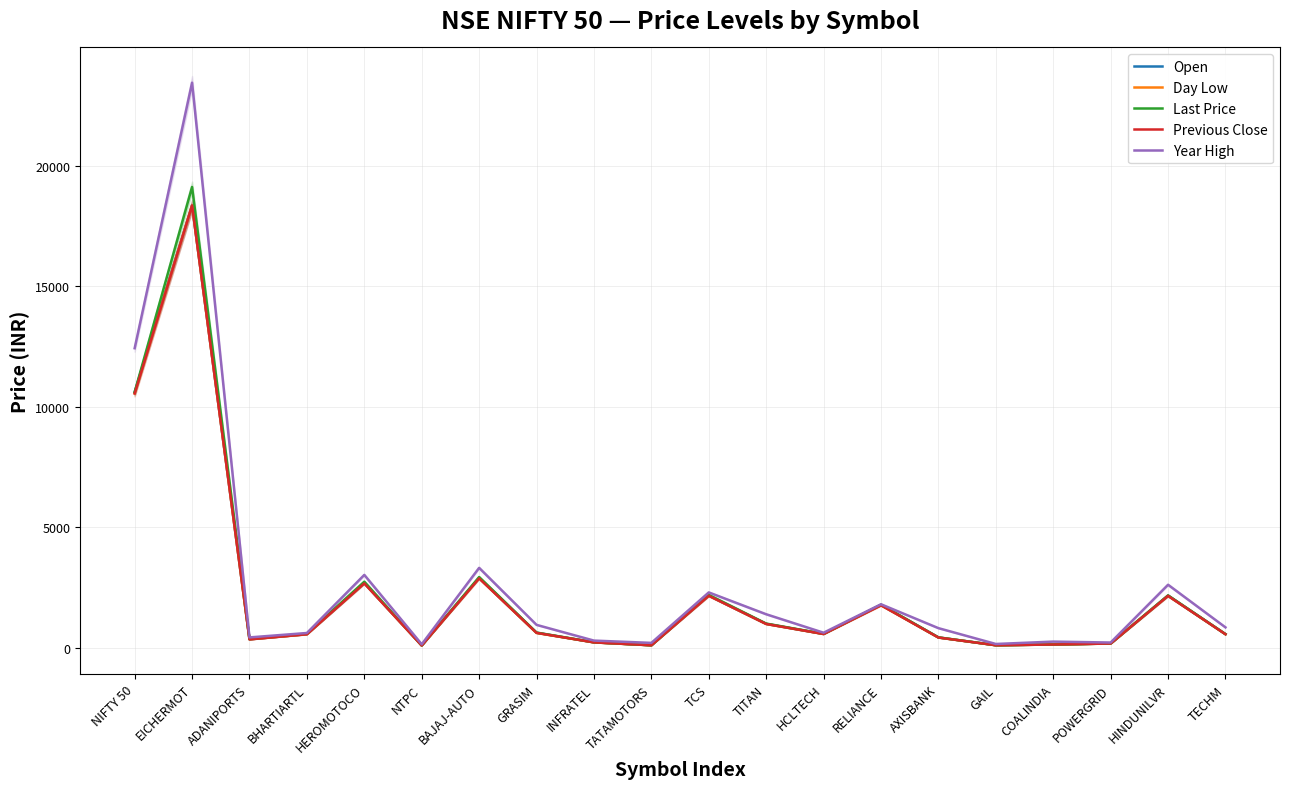

Reading left to right, what are all the values shown in this chart?

Open: NIFTY 50=10615.0	EICHERMOT=18353.6	ADANIPORTS=350.2	BHARTIARTL=561.8	HEROMOTOCO=2680.0	NTPC=93.6	BAJAJ-AUTO=2899.0	GRASIM=623.8	INFRATEL=222.3	TATAMOTORS=102.8	TCS=2163.7	TITAN=992.0	HCLTECH=572.0	RELIANCE=1779.8	AXISBANK=430.0	GAIL=104.5	COALINDIA=134.4	POWERGRID=176.0	HINDUNILVR=2165.5	TECHM=565.9
Day Low: NIFTY 50=10562.6	EICHERMOT=18353.6	ADANIPORTS=348.6	BHARTIARTL=560.6	HEROMOTOCO=2677.6	NTPC=92.8	BAJAJ-AUTO=2887.6	GRASIM=613.5	INFRATEL=221.2	TATAMOTORS=102.1	TCS=2160.2	TITAN=986.3	HCLTECH=570.6	RELIANCE=1768.0	AXISBANK=423.6	GAIL=103.0	COALINDIA=133.1	POWERGRID=175.1	HINDUNILVR=2156.3	TECHM=561.0
Last Price: NIFTY 50=10607.4	EICHERMOT=19121.0	ADANIPORTS=361.1	BHARTIARTL=581.2	HEROMOTOCO=2742.0	NTPC=95.2	BAJAJ-AUTO=2935.1	GRASIM=629.9	INFRATEL=226.5	TATAMOTORS=103.4	TCS=2195.0	TITAN=1003.0	HCLTECH=578.5	RELIANCE=1788.0	AXISBANK=429.0	GAIL=104.8	COALINDIA=135.0	POWERGRID=176.9	HINDUNILVR=2172.3	TECHM=565.4
Previous Close: NIFTY 50=10551.7	EICHERMOT=18353.6	ADANIPORTS=346.8	BHARTIARTL=558.5	HEROMOTOCO=2671.4	NTPC=93.4	BAJAJ-AUTO=2879.3	GRASIM=618.0	INFRATEL=222.3	TATAMOTORS=101.5	TCS=2157.2	TITAN=986.4	HCLTECH=569.2	RELIANCE=1760.3	AXISBANK=423.2	GAIL=103.5	COALINDIA=133.6	POWERGRID=175.1	HINDUNILVR=2151.8	TECHM=560.9
Year High: NIFTY 50=12430.5	EICHERMOT=23450.0	ADANIPORTS=428.9	BHARTIARTL=612.0	HEROMOTOCO=3022.9	NTPC=144.4	BAJAJ-AUTO=3315.2	GRASIM=949.5	INFRATEL=296.5	TATAMOTORS=201.7	TCS=2296.2	TITAN=1390.0	HCLTECH=623.5	RELIANCE=1804.2	AXISBANK=813.2	GAIL=156.2	COALINDIA=254.2	POWERGRID=216.2	HINDUNILVR=2614.3	TECHM=845.9